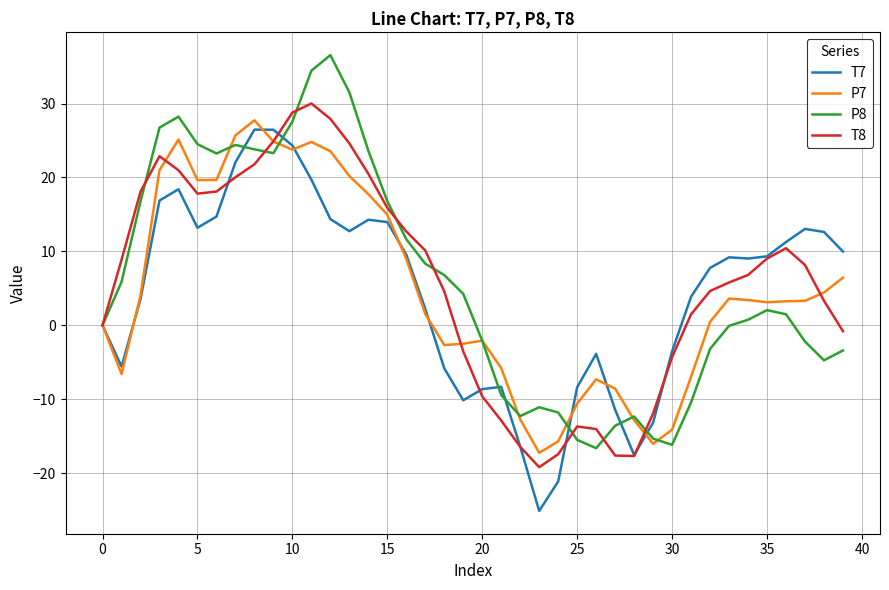

What is the minimum value for T7?

-25.1